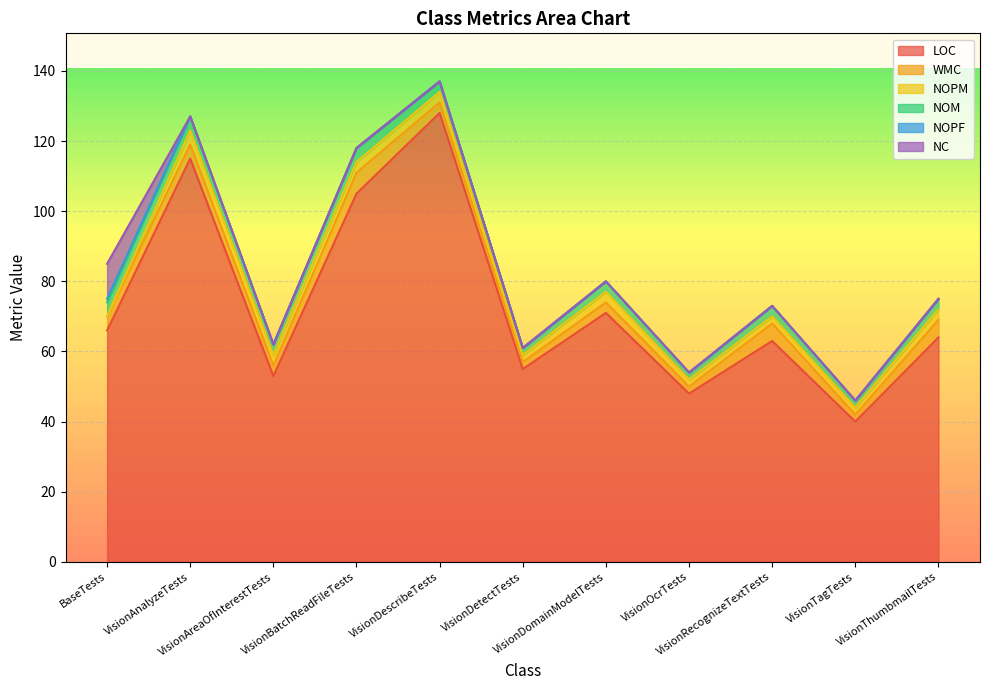

Which series has the widest spread of values?

LOC